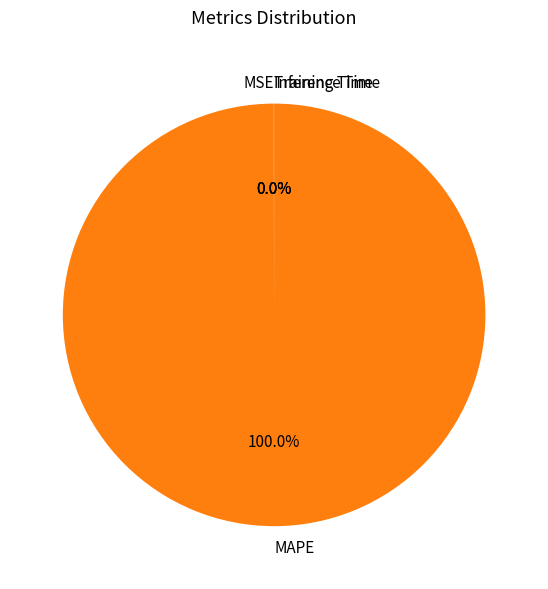

Is there any slice that represents more than half of the pie?

Yes